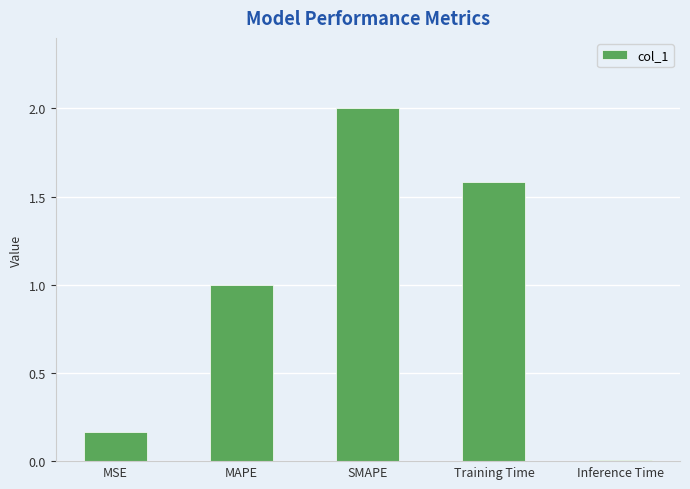

The chart shows a value of 2.0 at SMAPE. True or false?

True